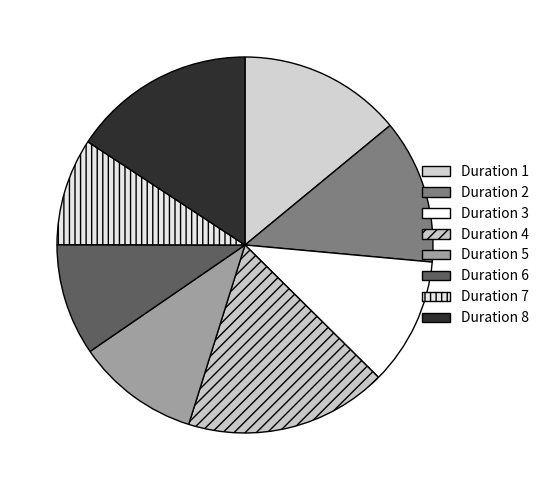

How many slices are in this pie chart?

8